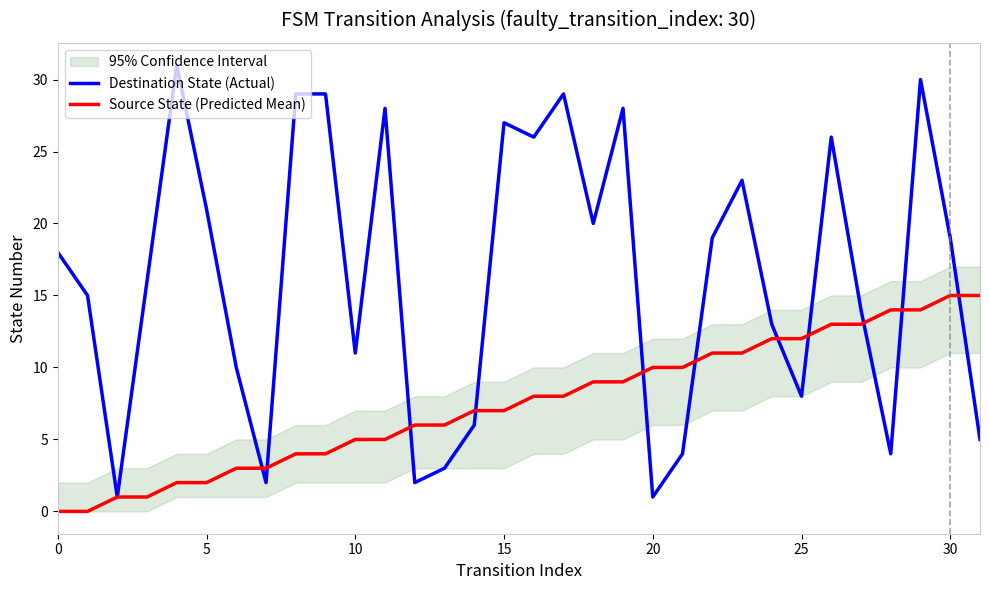

How many interior local valleys does the Destination State (Actual) series have?

9